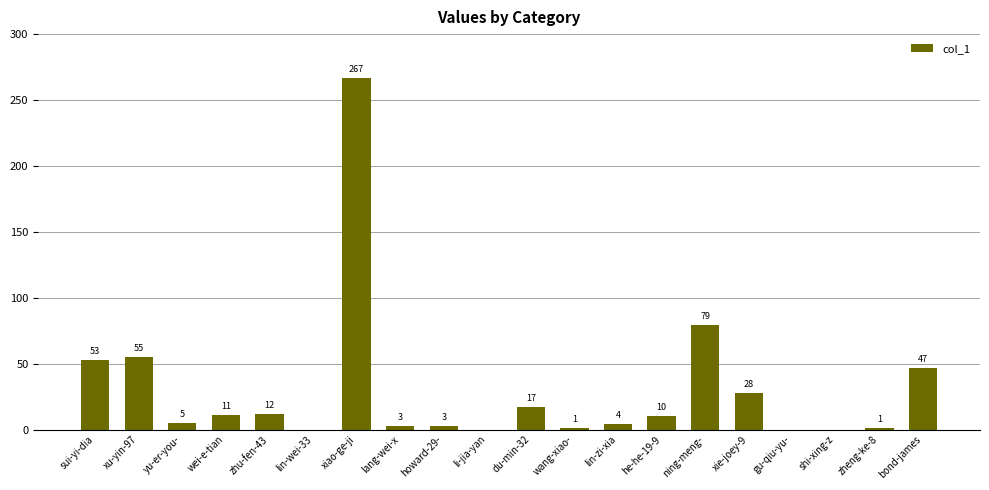

What is the average value?

30